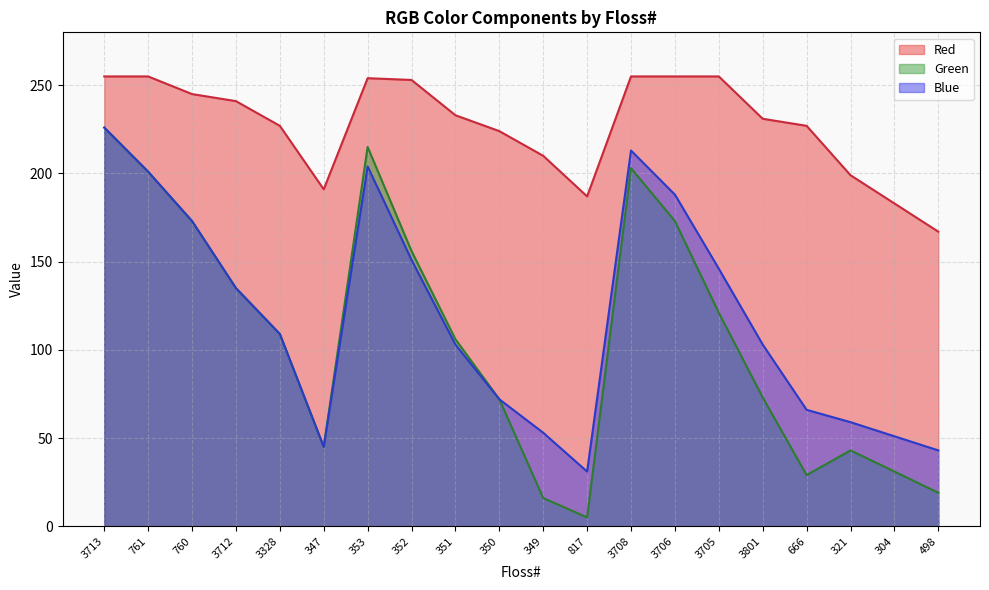

Which category has the lowest value across all series?

817